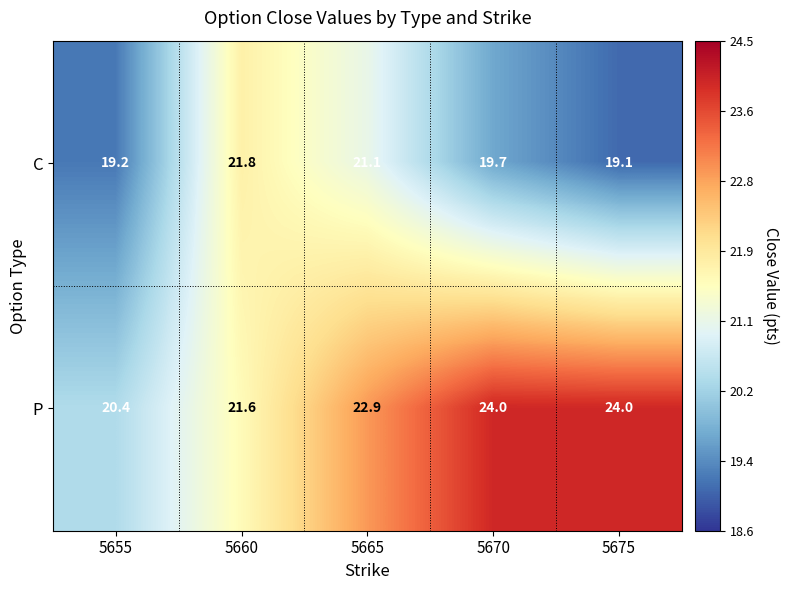

What is the difference between the C values at 5665 and 5675?

2.0